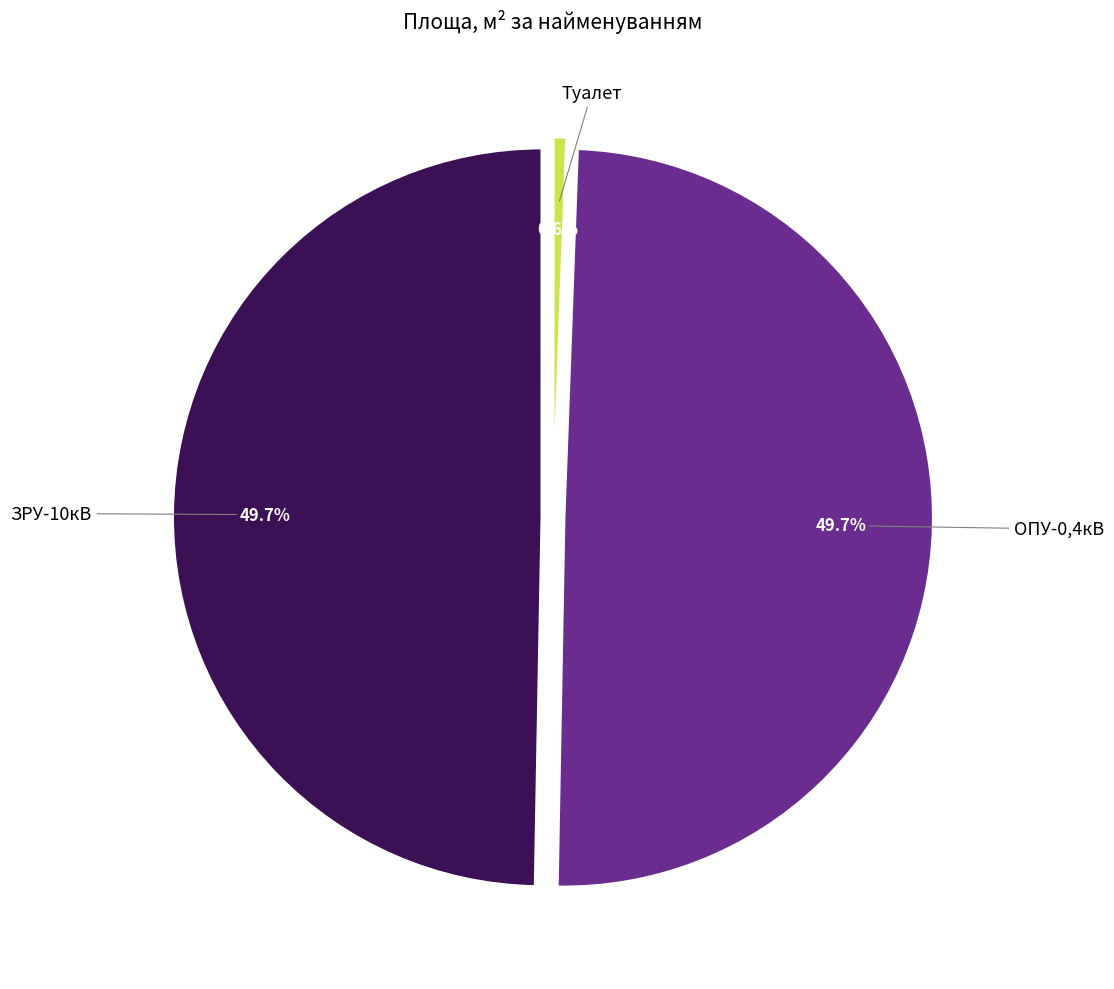

Which slice is the largest?

ЗРУ-10кВ